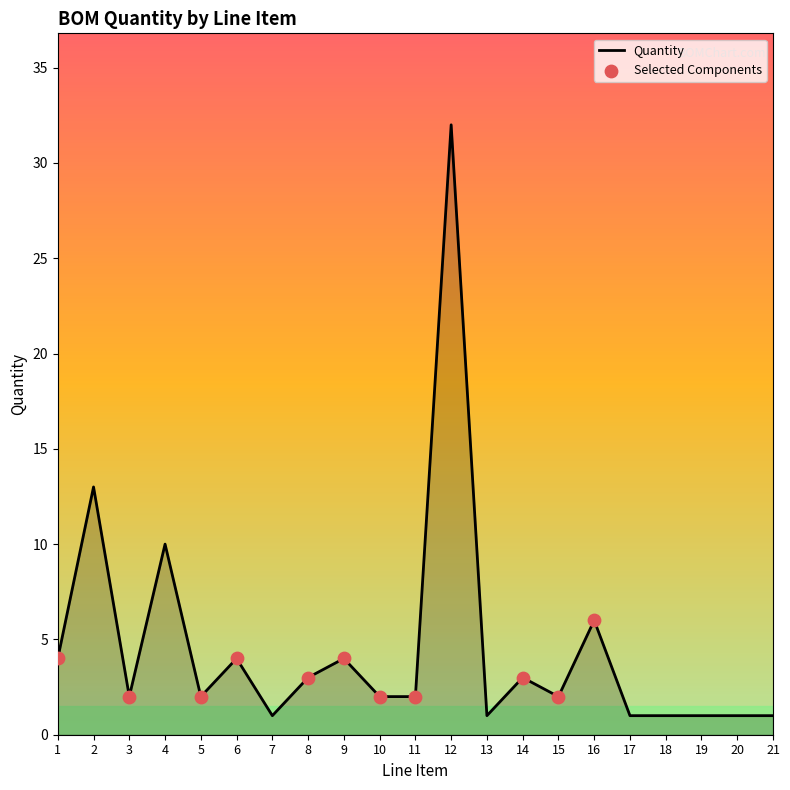

What is the ratio of the value at 2 to the value at 20?

13.0